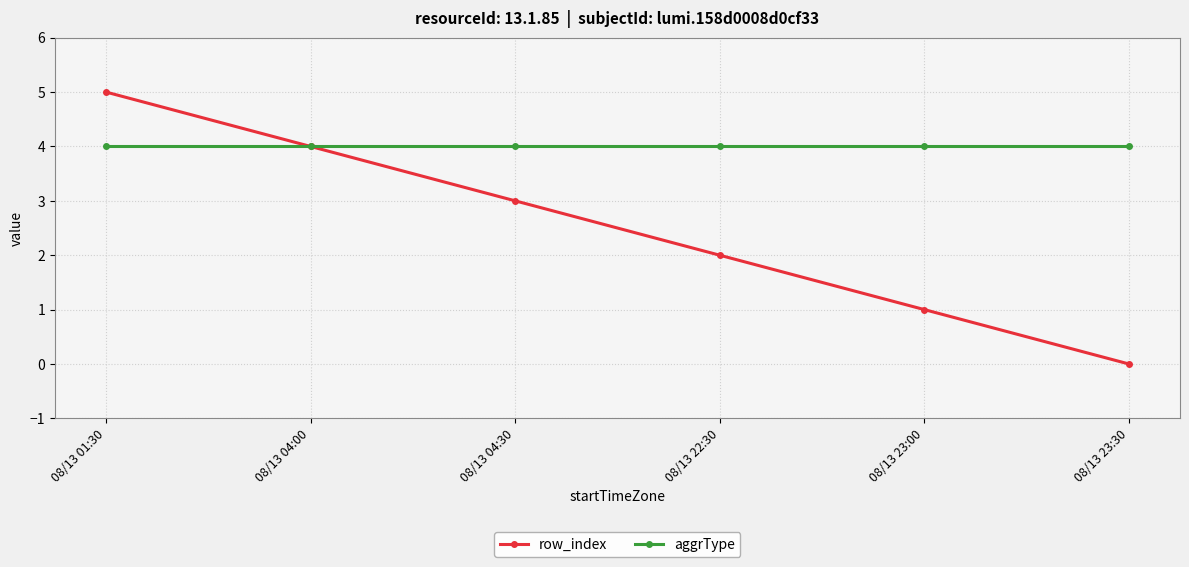

How many lines are shown in the chart?

2